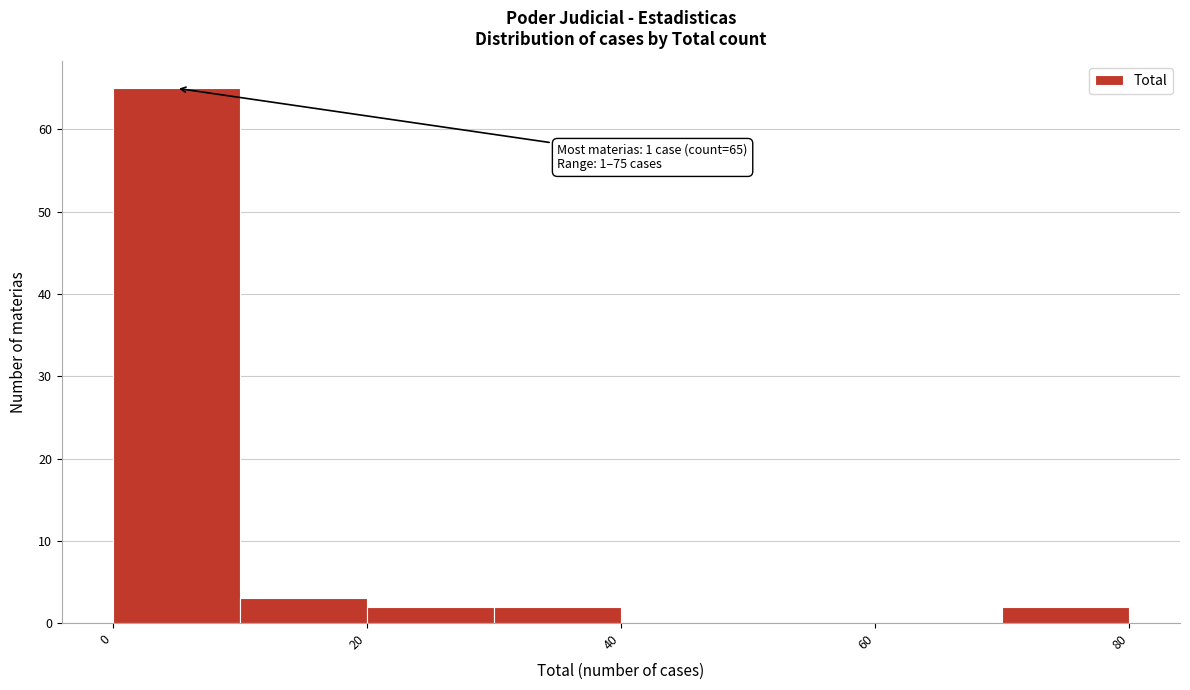

Which range on the x-axis has the tallest bar?

0 to 10